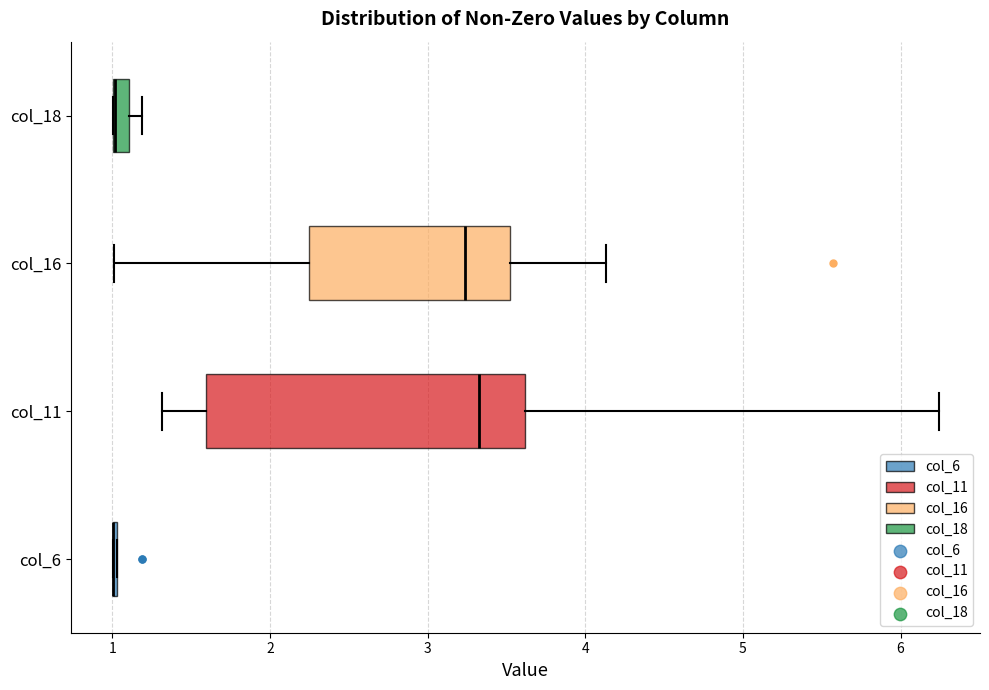

Comparing the boxes themselves (not the whiskers), which one is the widest?

col_11